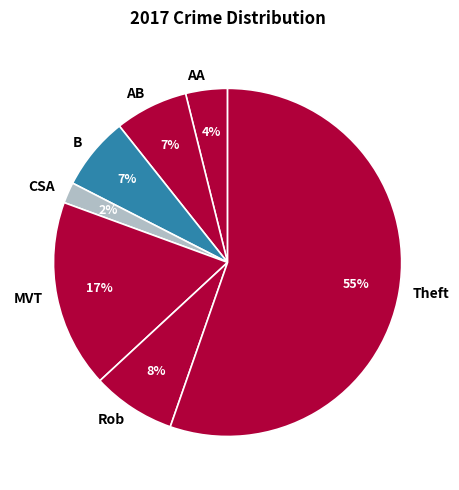

Is the sum of AA and Rob greater than half?

No